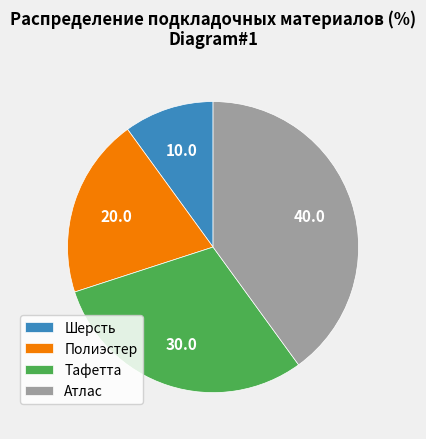

Combined, do Атлас and Полиэстер account for over 50%?

Yes